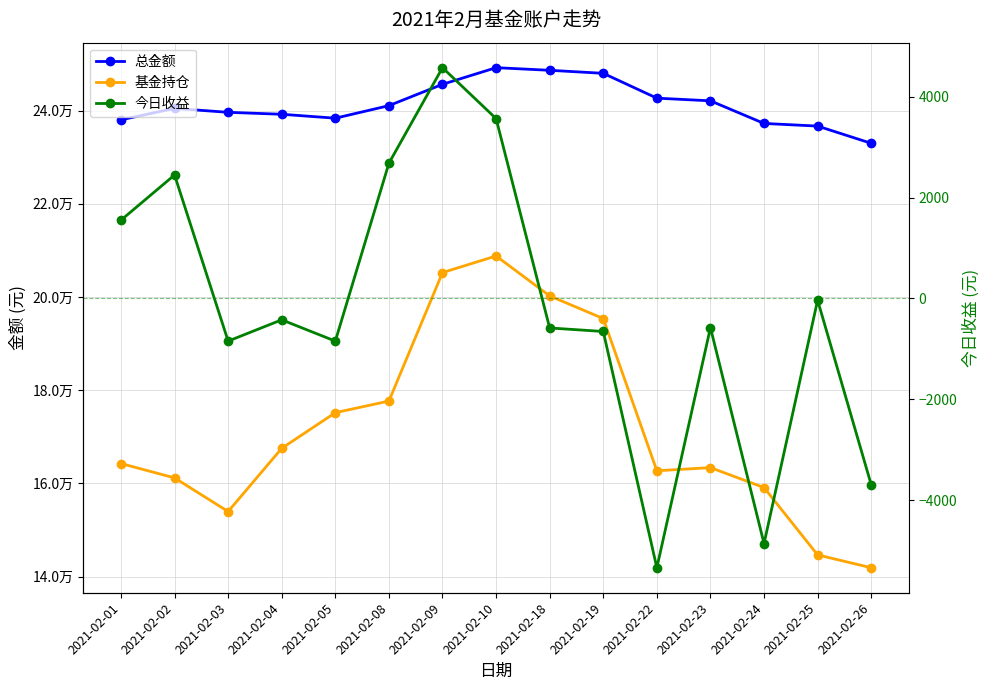

How many lines are shown in the chart?

3